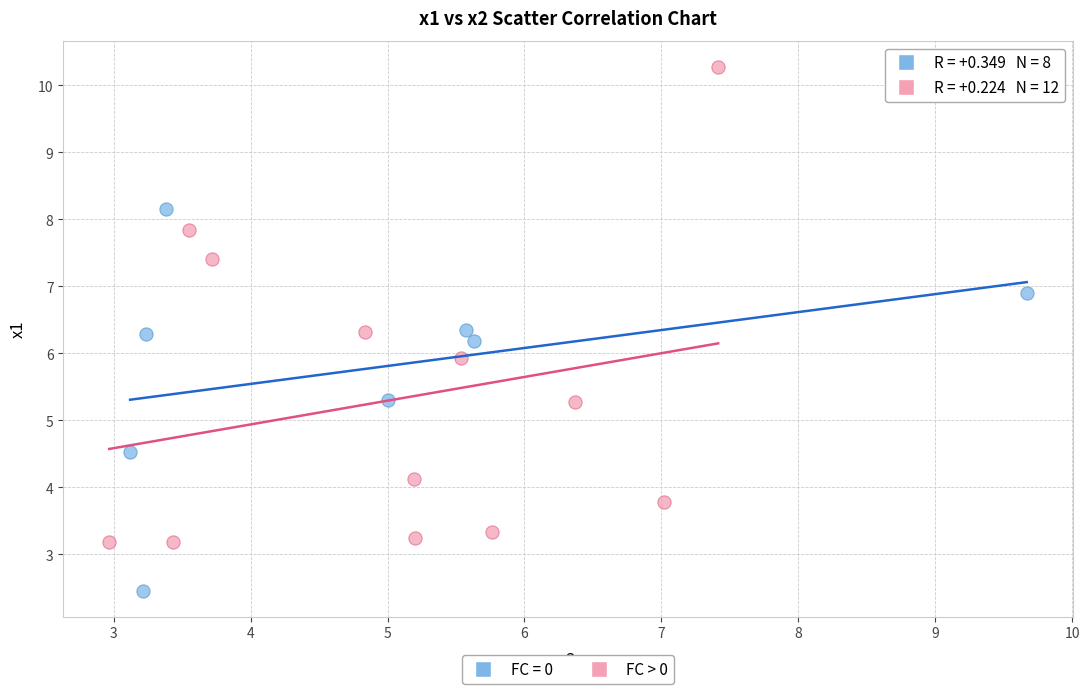

Which series contains the highest Y value?

FC > 0